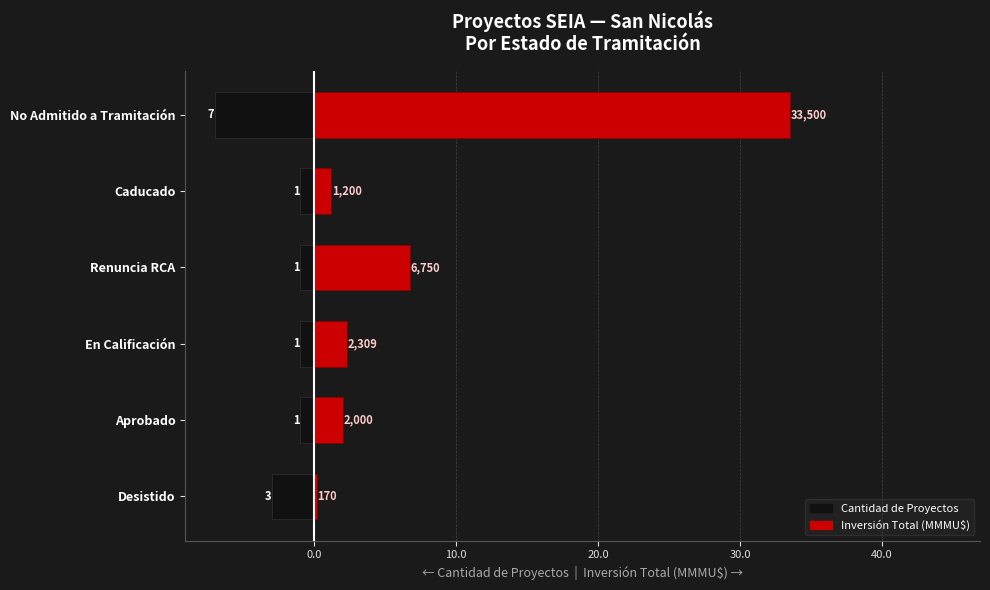

How many data points in Cantidad de Proyectos are less than -1?

2